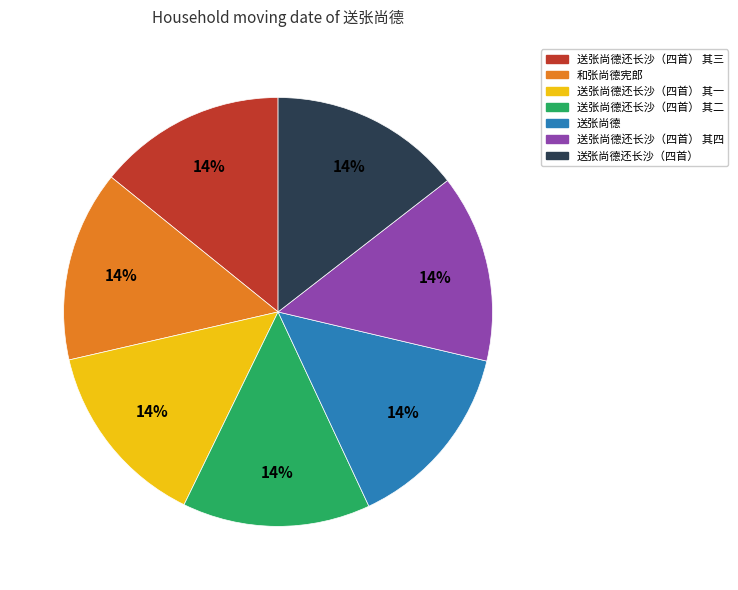

How many slices are in this pie chart?

7